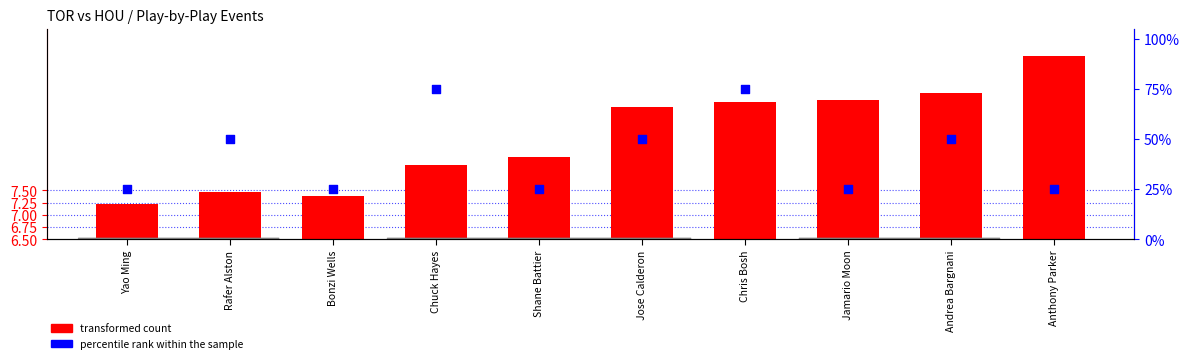

At which category is the sum across all series the highest?

Chris Bosh